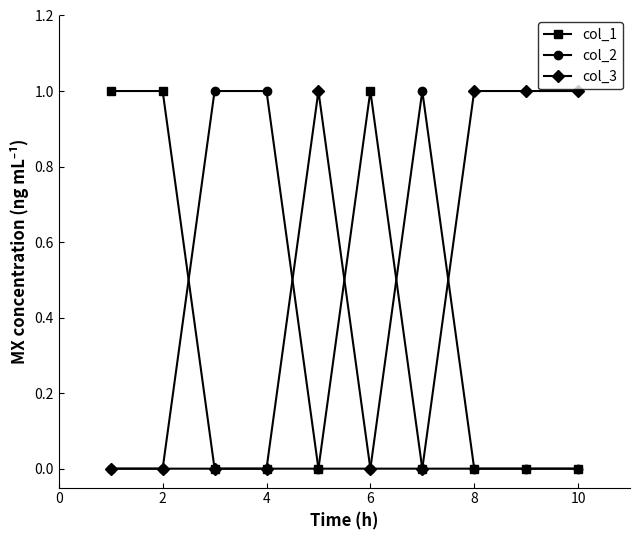

What is the value of the col_2 point at the 3rd from the left?

1